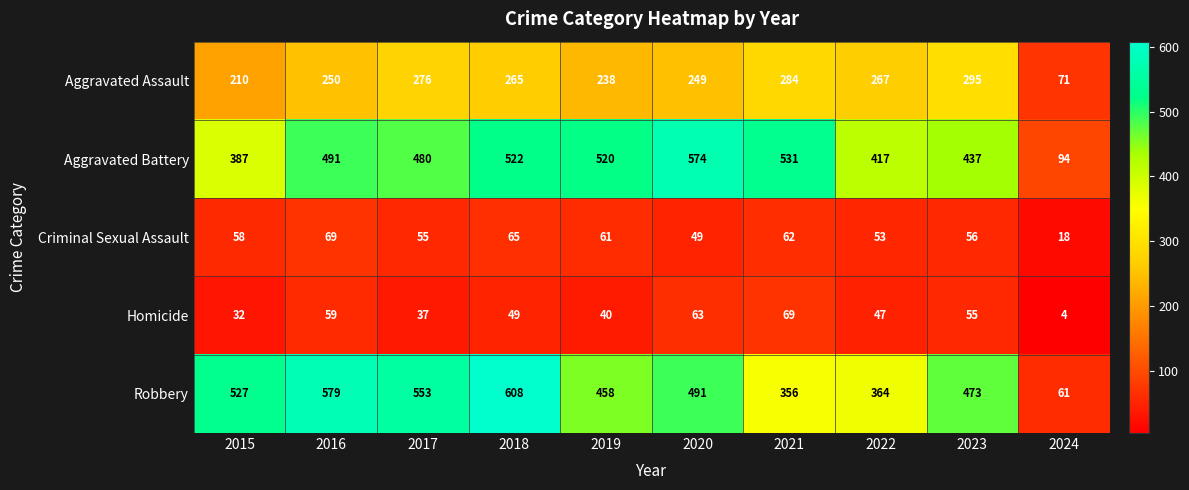

At how many categories does at least one series exceed 445?

8